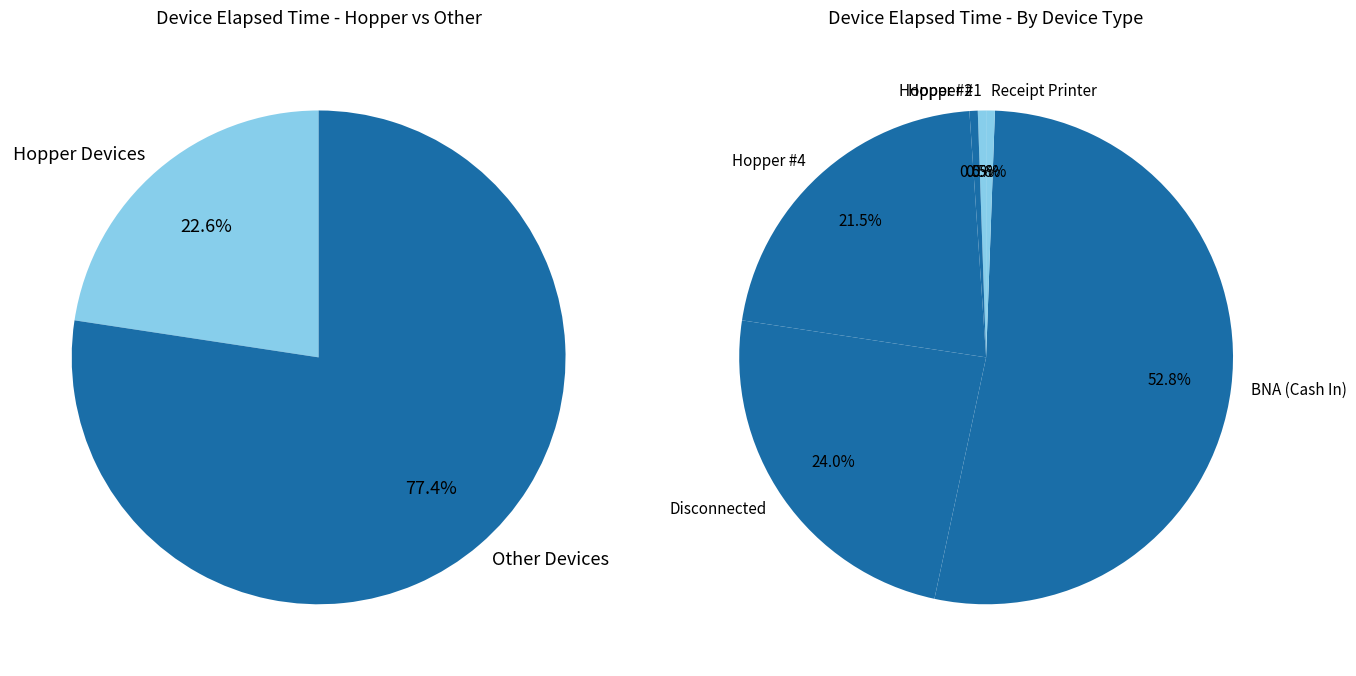

To the nearest percent, what percentage of the pie is Hopper #2?

1%